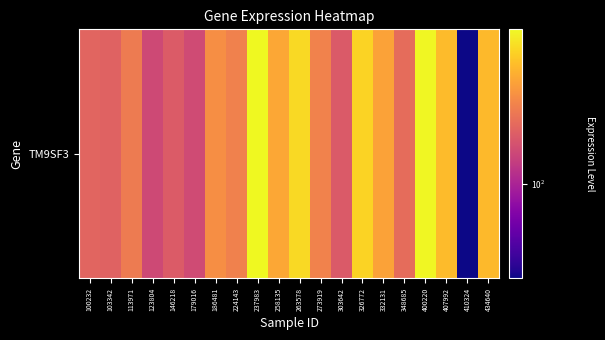

Where does the data first go above 157?

186481